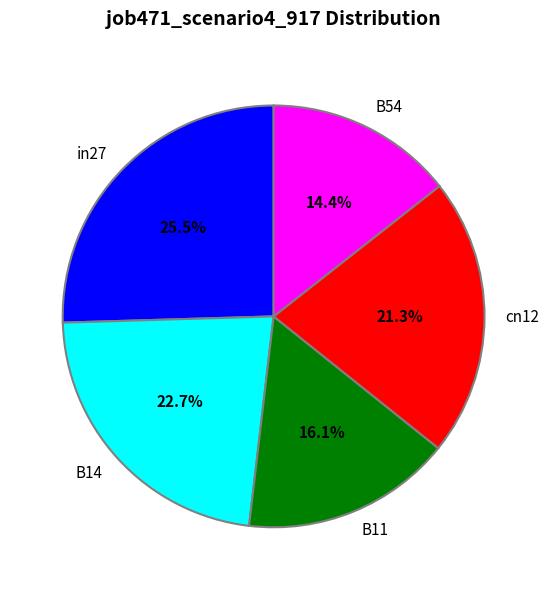

To the nearest percent, what is the difference between the in27 and cn12 slice percentages?

4%